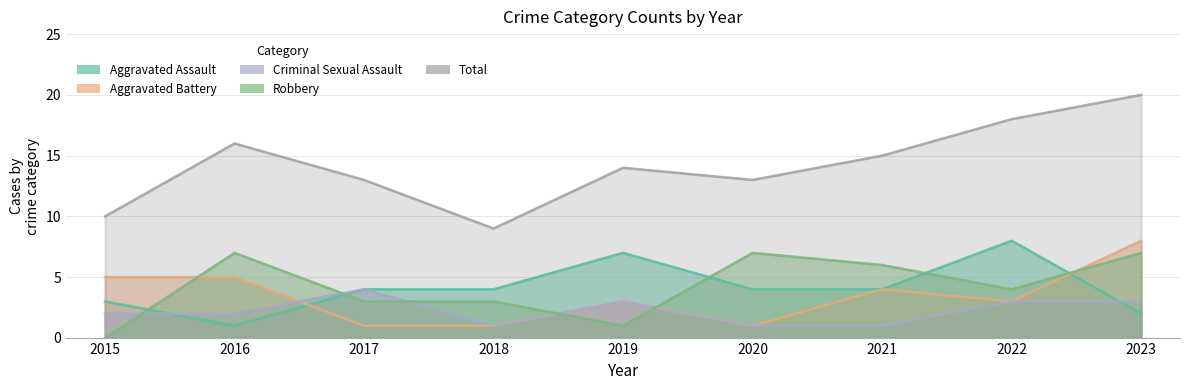

True or false: Total has more than 0 points higher than both neighbors.

True